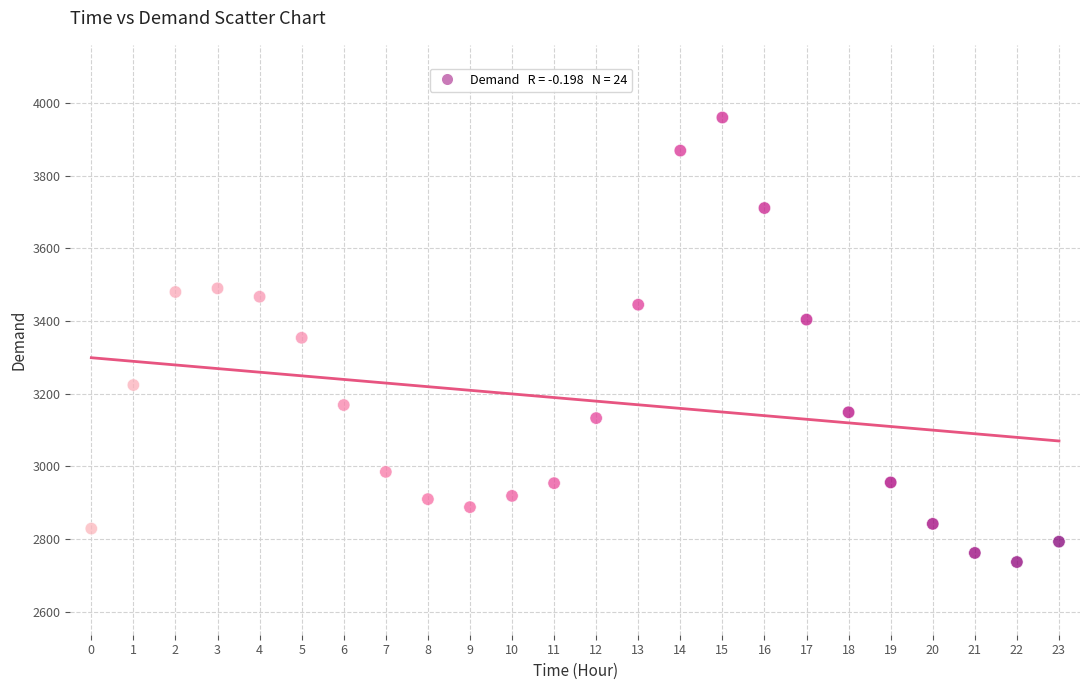

What is the range of Y values (max minus min)?

1223